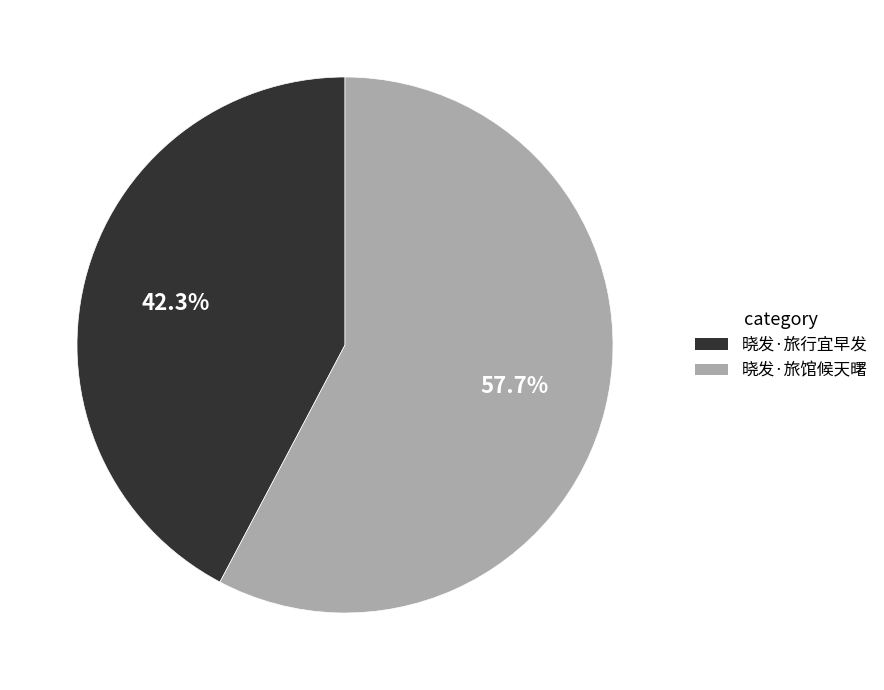

True or false: 晓发·旅馆候天曙 accounts for 58% of the total.

True